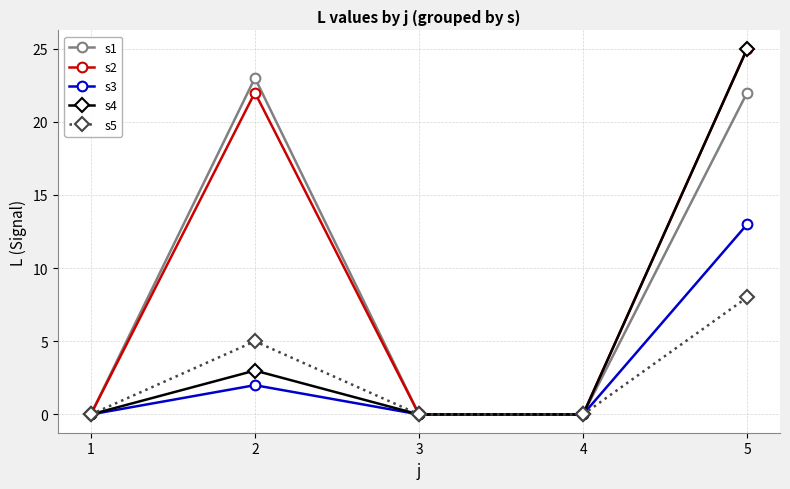

What is the total value across all series at 5?

93